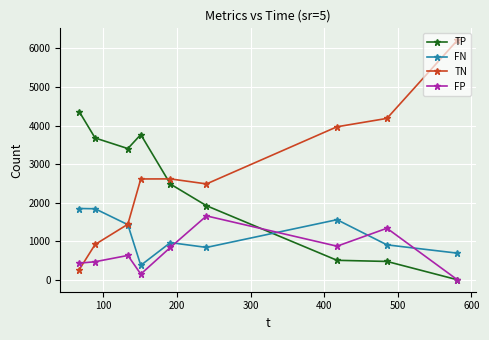

What is the maximum value for TP?

4362.9